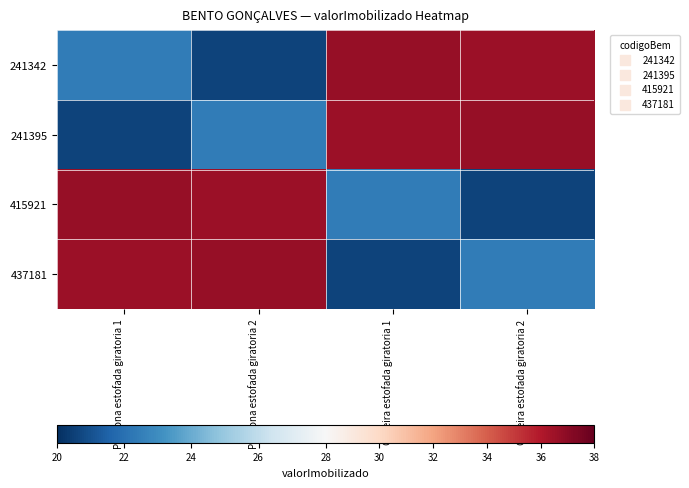

Between Cadeira estofada giratoria 2 and Cadeira estofada giratoria 1, which is larger?

Cadeira estofada giratoria 1